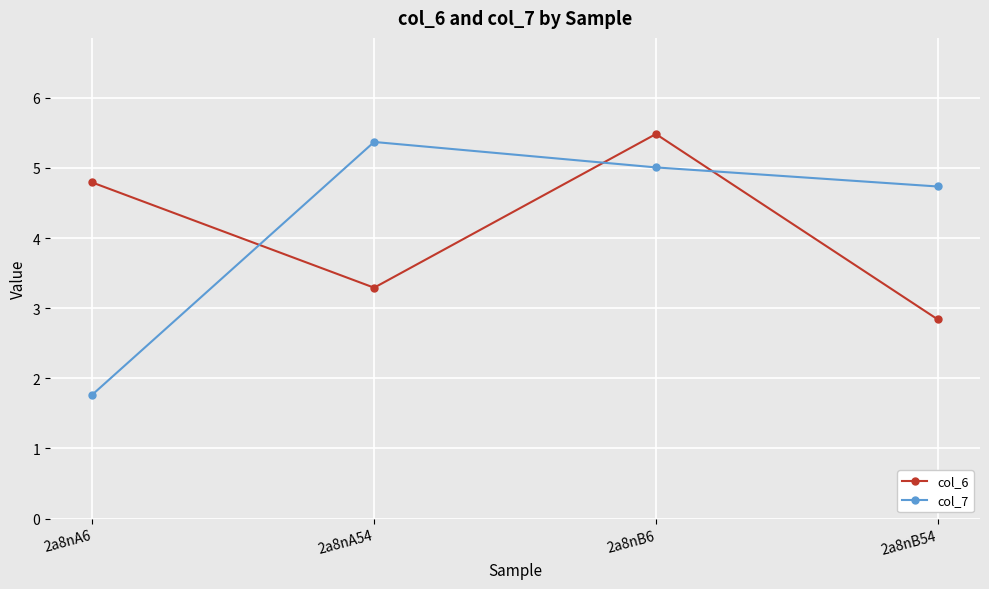

What is the value of the col_7 point at the 2nd from the left?

5.4